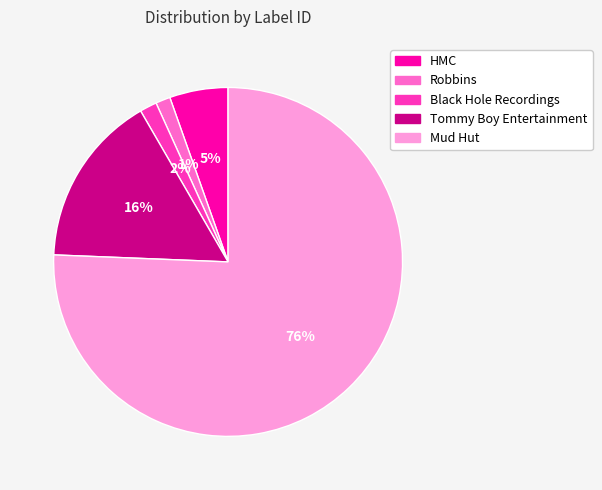

To the nearest percent, what is the combined percentage of HMC and Tommy Boy Entertainment?

21%